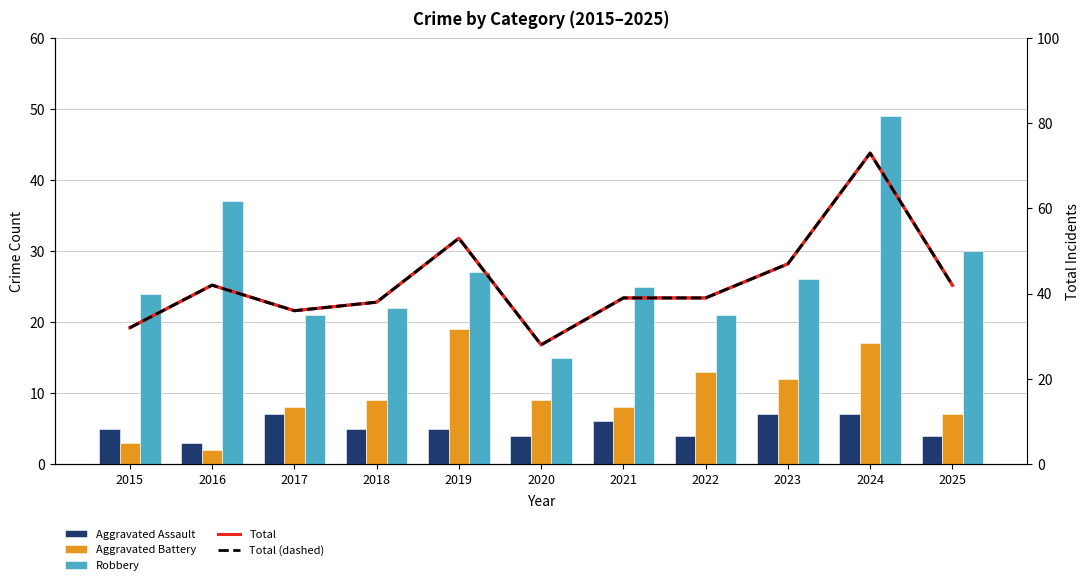

Rank the series at 2022 from highest to lowest value.

Total, Total (dashed), Robbery, Aggravated Battery, Aggravated Assault